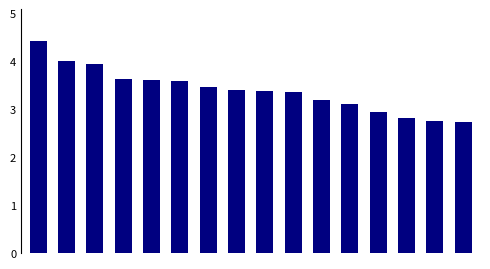

What is the sum of all values?

54.4